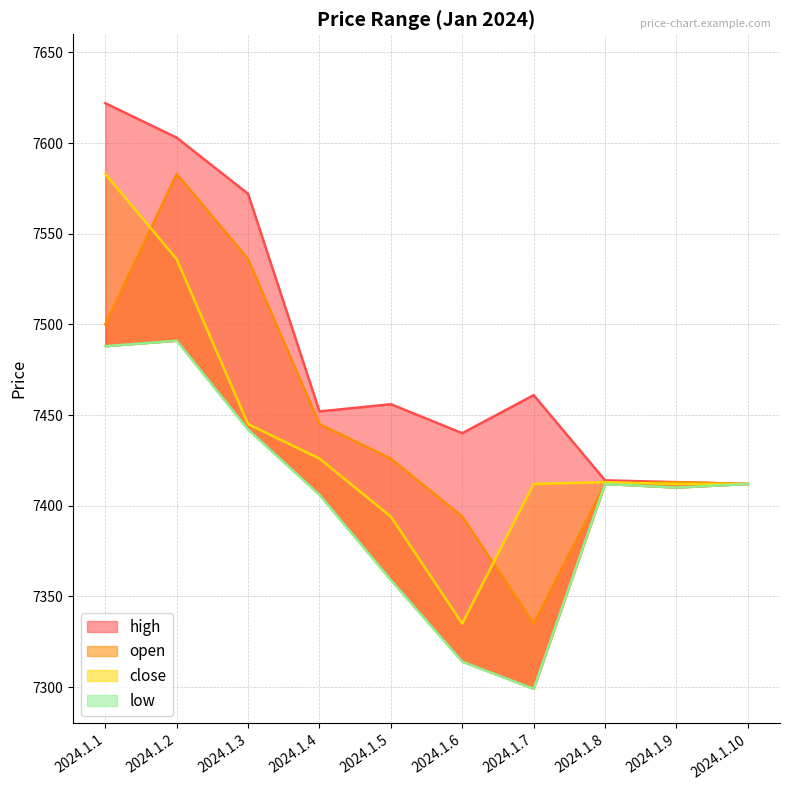

At how many categories does at least one series exceed 7322?

10